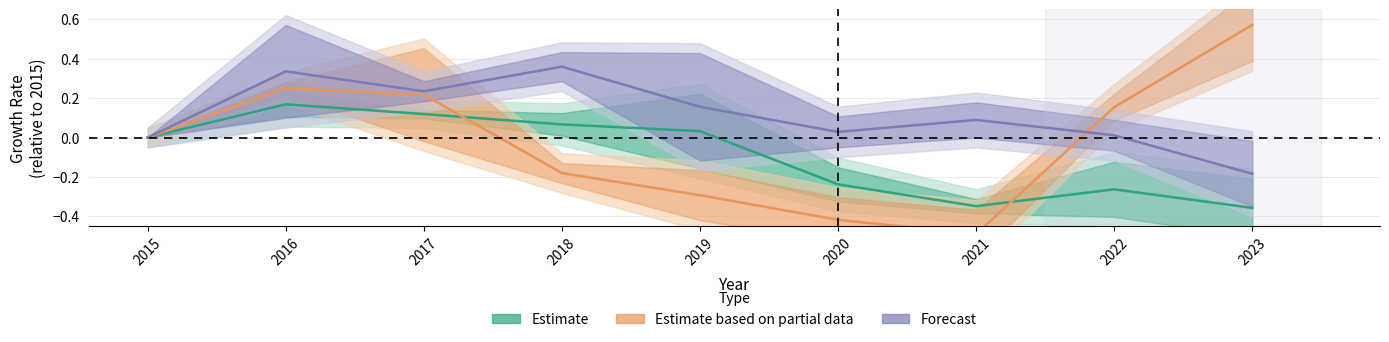

Between 2019 and 2018, which is larger?

2018